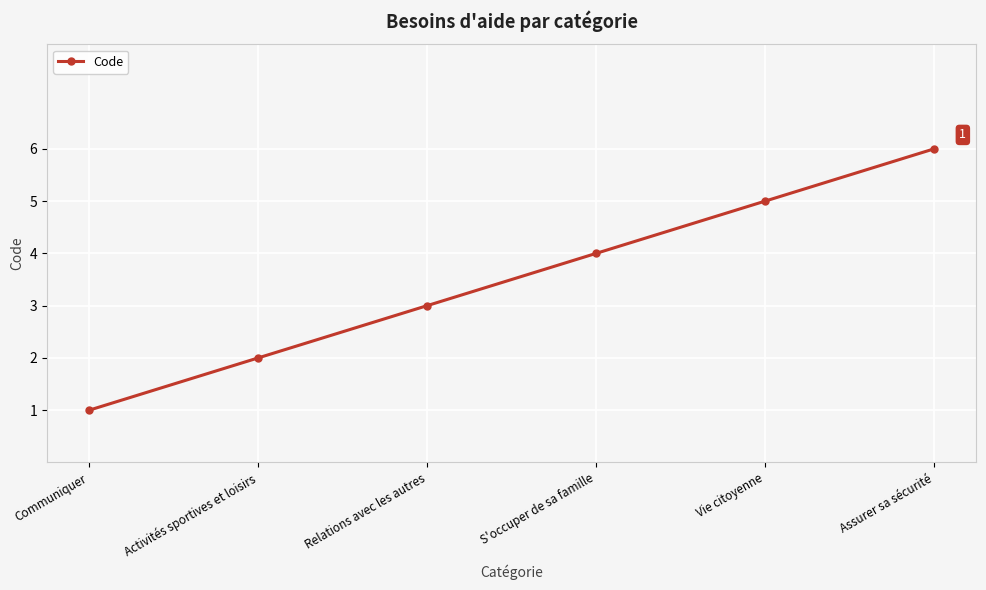

Which category has the lowest value across all series?

Communiquer